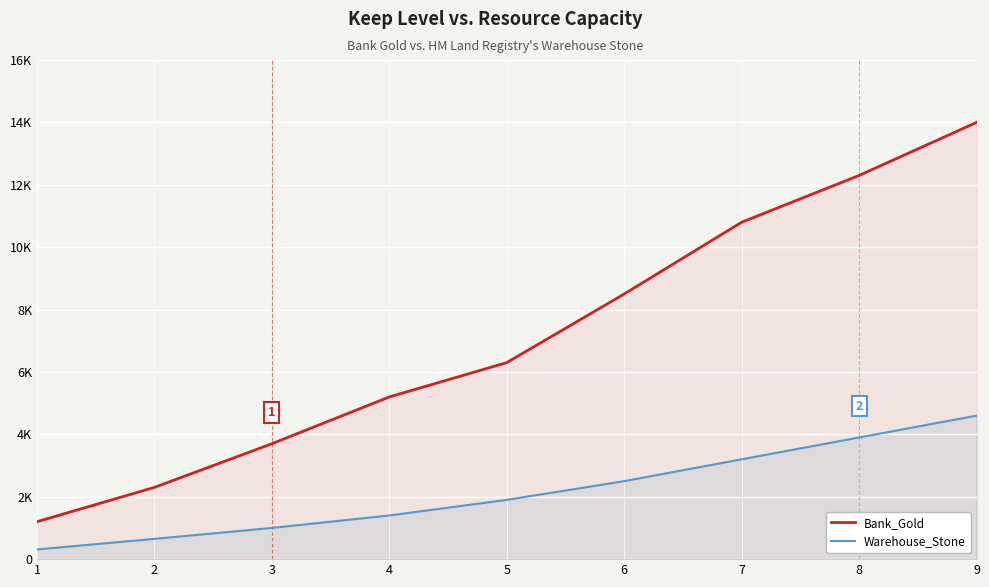

What is the sum of the Warehouse_Stone values at 7 and 8?

7100